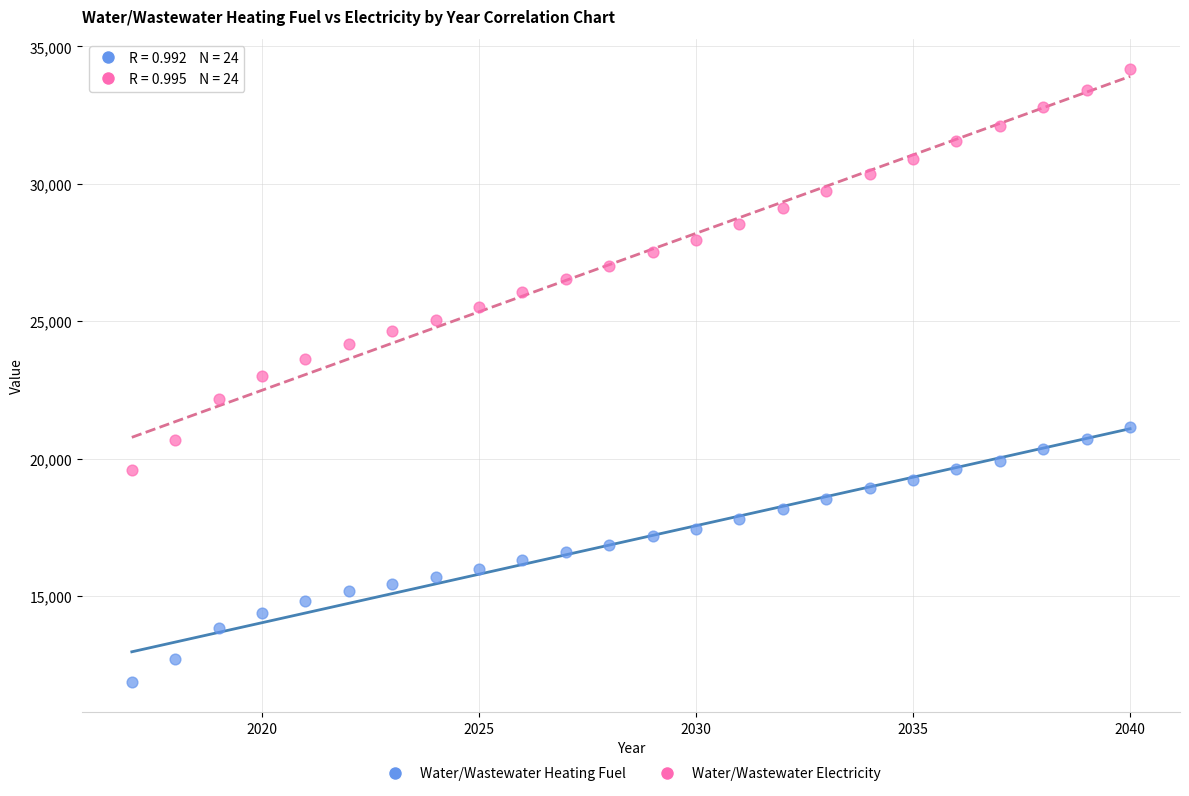

Which series contains the highest Y value?

Water/Wastewater Electricity